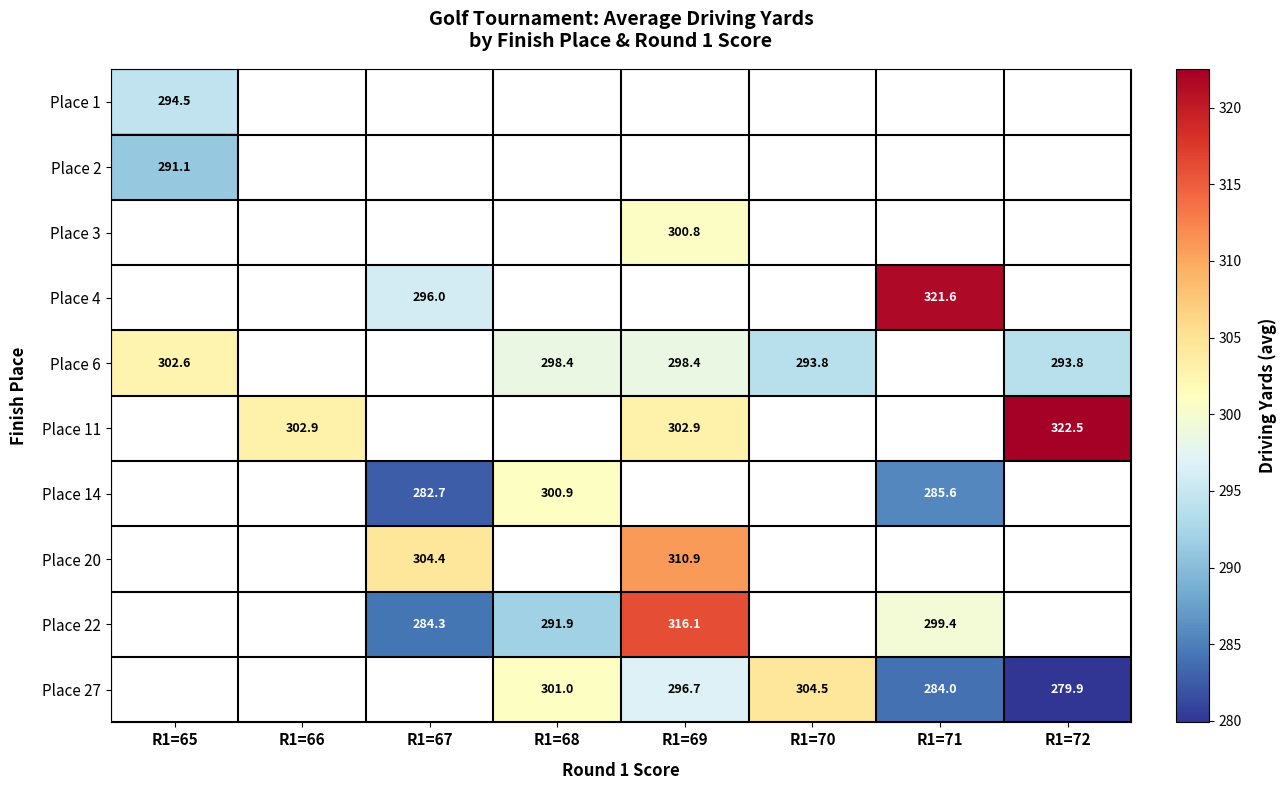

Is it true that Place 6 equals 293.8 at R1=70?

True